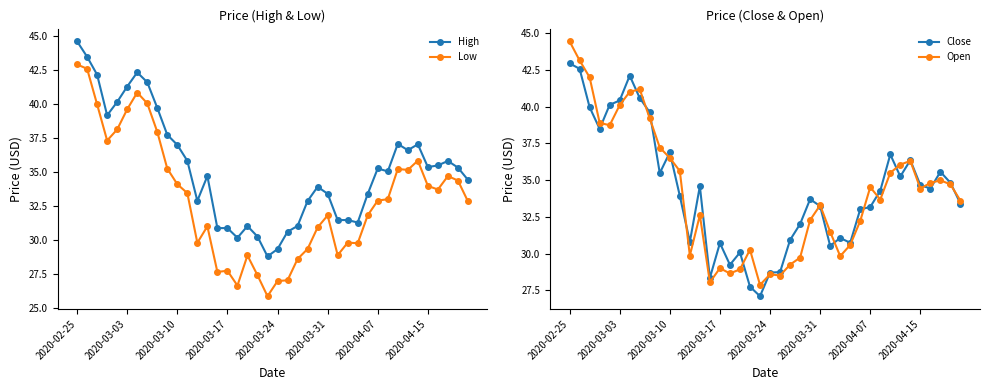

True or false: Open and High intersect in this chart.

False